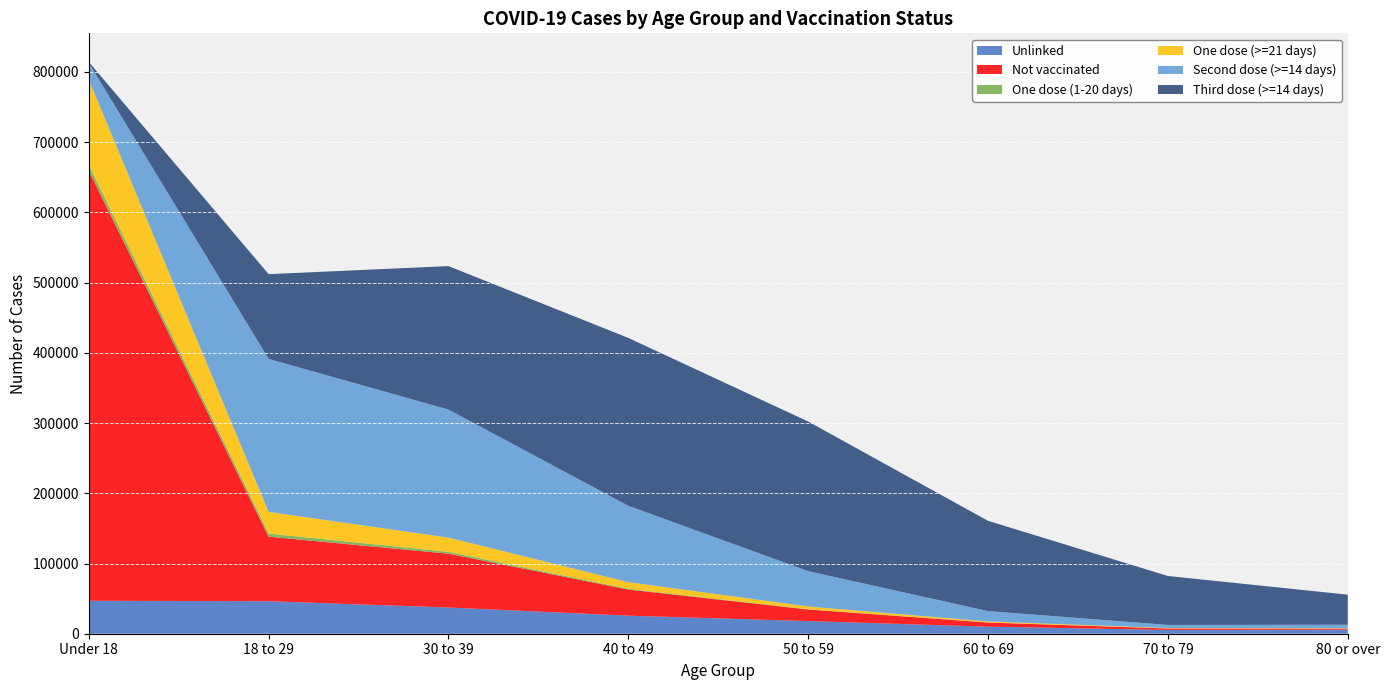

Reading right to left, transcribe all the data shown in this chart.

Unlinked: 80 or over=5809	70 to 79=5409	60 to 69=10026	50 to 59=17986	40 to 49=25690	30 to 39=37348	18 to 29=46298	Under 18=46904
Not vaccinated: 80 or over=1463	70 to 79=2032	60 to 69=5915	50 to 59=16507	40 to 49=37245	30 to 39=76644	18 to 29=91944	Under 18=612529
One dose (1-20 days): 80 or over=28	70 to 79=68	60 to 69=160	50 to 59=392	40 to 49=979	30 to 39=2583	18 to 29=4387	Under 18=8151
One dose (>=21 days): 80 or over=576	70 to 79=589	60 to 69=1395	50 to 59=3922	40 to 49=9522	30 to 39=20293	18 to 29=30908	Under 18=121434
Second dose (>=14 days): 80 or over=4911	70 to 79=4415	60 to 69=14724	50 to 59=50303	40 to 49=108733	30 to 39=182366	18 to 29=217861	Under 18=24018
Third dose (>=14 days): 80 or over=42834	70 to 79=69705	60 to 69=128548	50 to 59=213091	40 to 49=239096	30 to 39=204343	18 to 29=120682	Under 18=1311